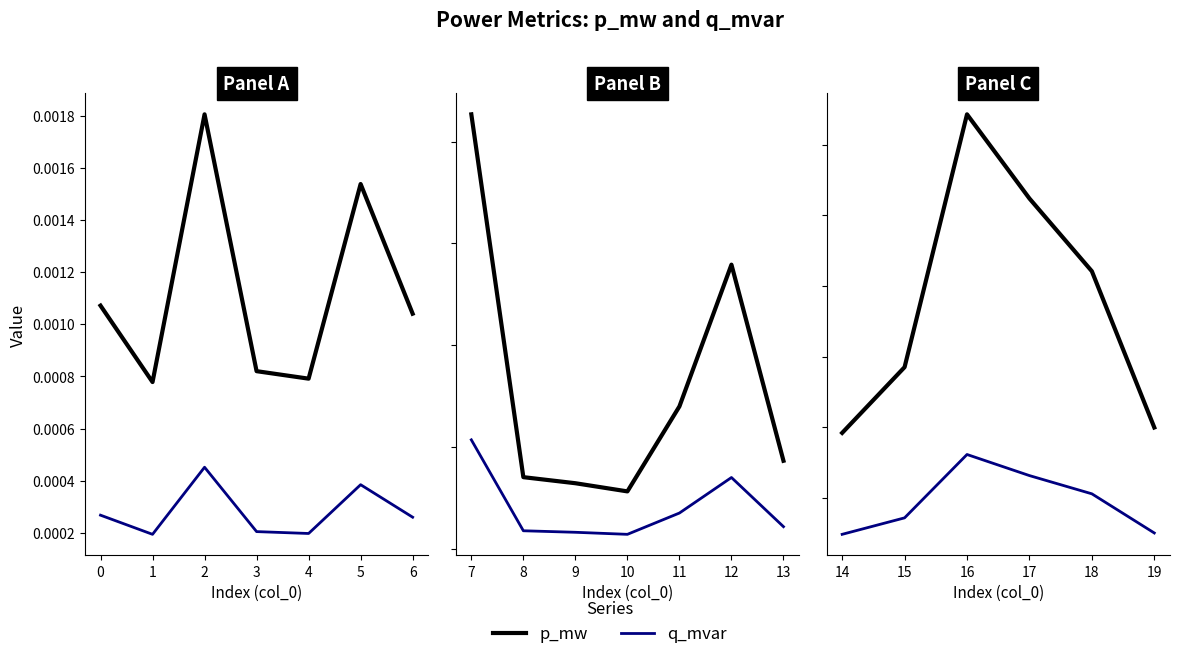

True or false: q_mvar and p_mw cross at least once.

False